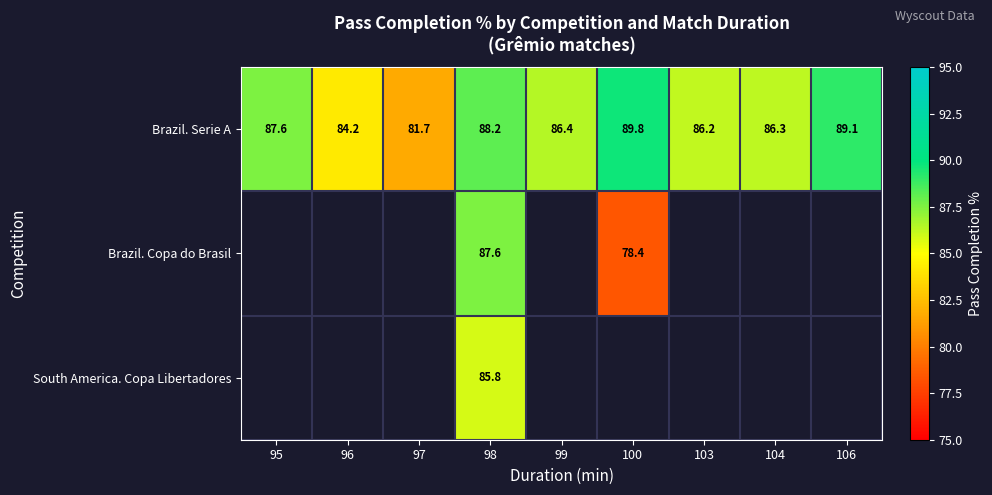

Rank the series at 98 from highest to lowest value.

Brazil. Serie A, Brazil. Copa do Brasil, South America. Copa Libertadores